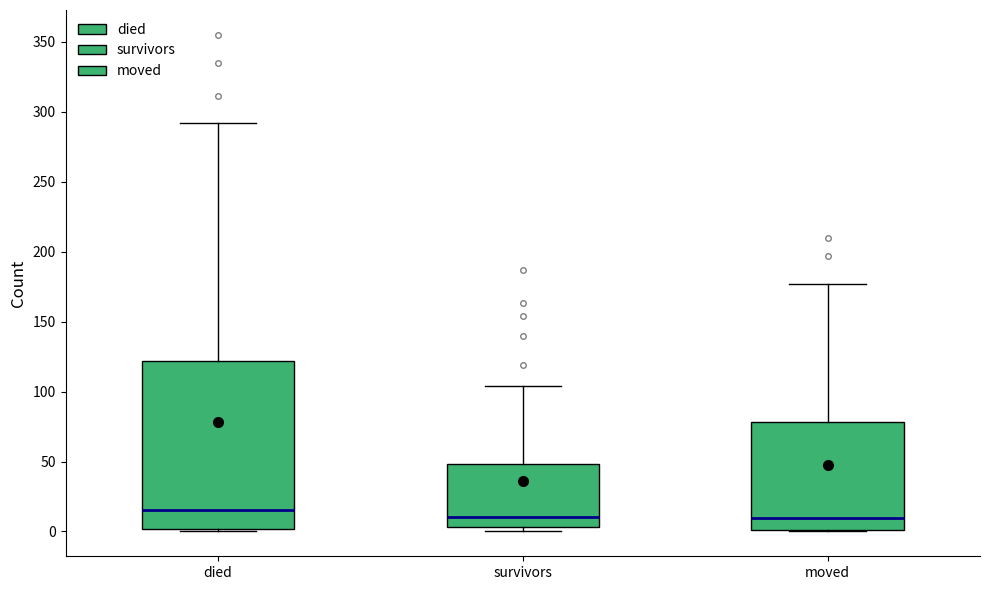

Reading left to right, read every box against the y-axis: the position of its median line, the range the box covers, and the ends of its whiskers. The values are not printed on the chart, so give them approximately, as read against the axis.

died: median 15, box 0 to 120, whiskers 0 to 290
survivors: median 10, box 5 to 50, whiskers 0 to 105
moved: median 10, box 0 to 80, whiskers 0 to 175